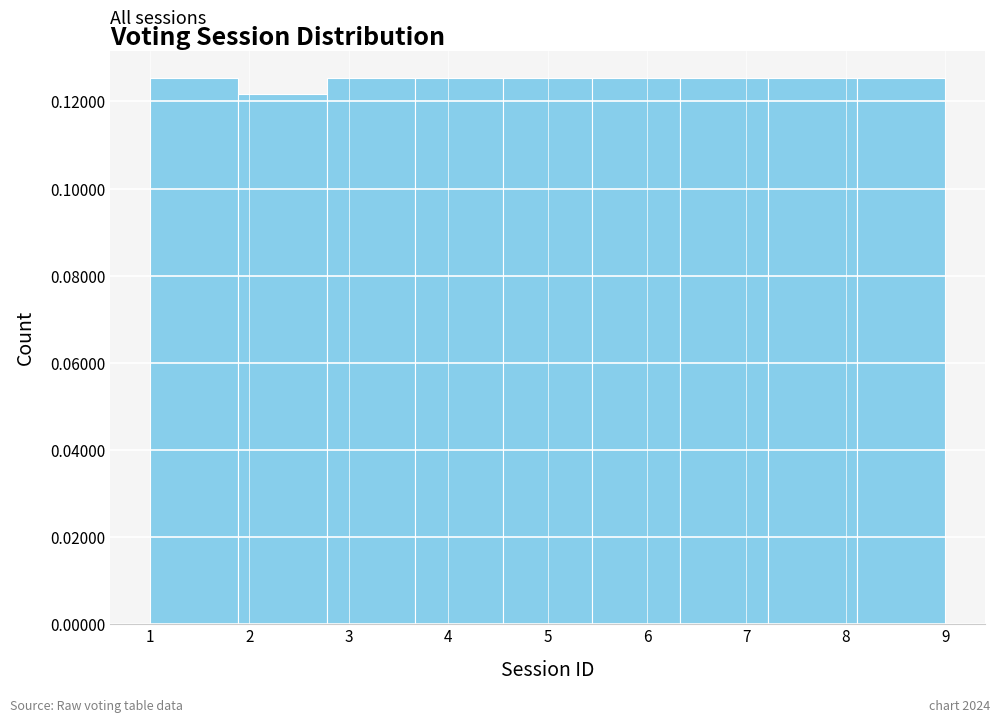

Reading left to right, list every bar in this chart as the range it spans on the x-axis followed by its height. Neither the bar edges nor the heights are printed on the chart, so give them approximately, as read against the axes.

1.0 to 1.9: 0.126
1.9 to 2.8: 0.122
2.8 to 3.7: 0.126
3.7 to 4.6: 0.126
4.6 to 5.4: 0.126
5.4 to 6.3: 0.126
6.3 to 7.2: 0.126
7.2 to 8.1: 0.126
8.1 to 9.0: 0.126